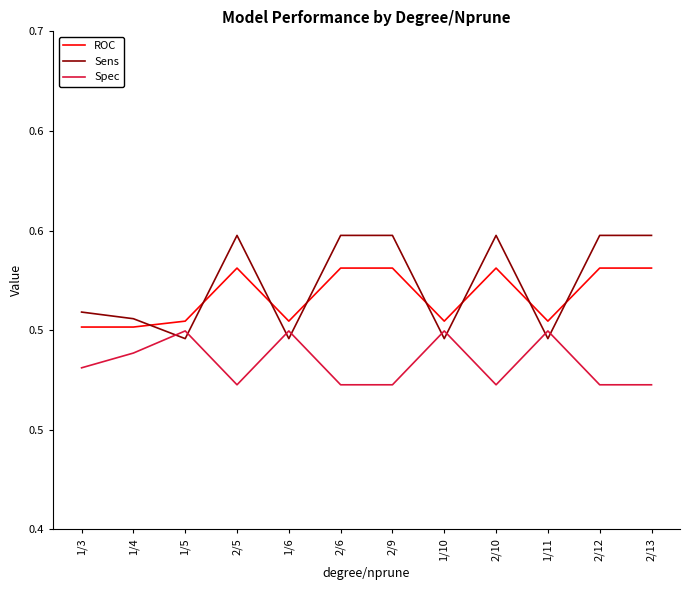

At how many categories does at least one series exceed 0?

12